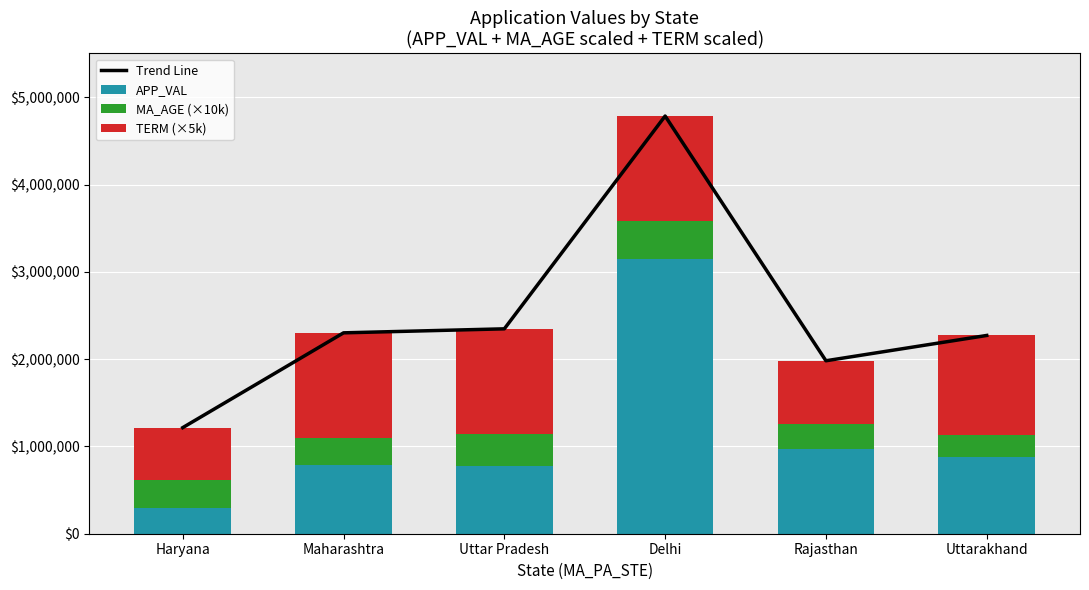

Is it true that APP_VAL equals 4712756 at Delhi?

False